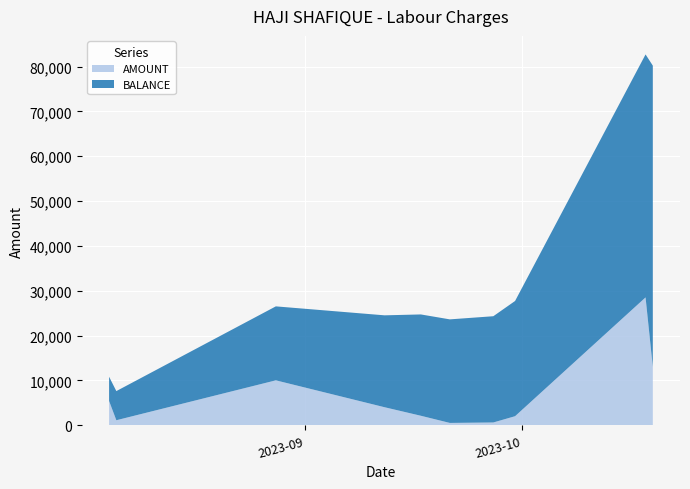

Reading left to right, what are all the values shown in this chart?

AMOUNT: 2023-08-05=5400	2023-08-06=1100	2023-08-28=10000	2023-09-12=4000	2023-09-17=2100	2023-09-21=500	2023-09-27=600	2023-09-30=2000	2023-10-18=28500	2023-10-19=13000
BALANCE: 2023-08-05=5400	2023-08-06=6500	2023-08-28=16500	2023-09-12=20500	2023-09-17=22600	2023-09-21=23100	2023-09-27=23700	2023-09-30=25700	2023-10-18=54200	2023-10-19=67200